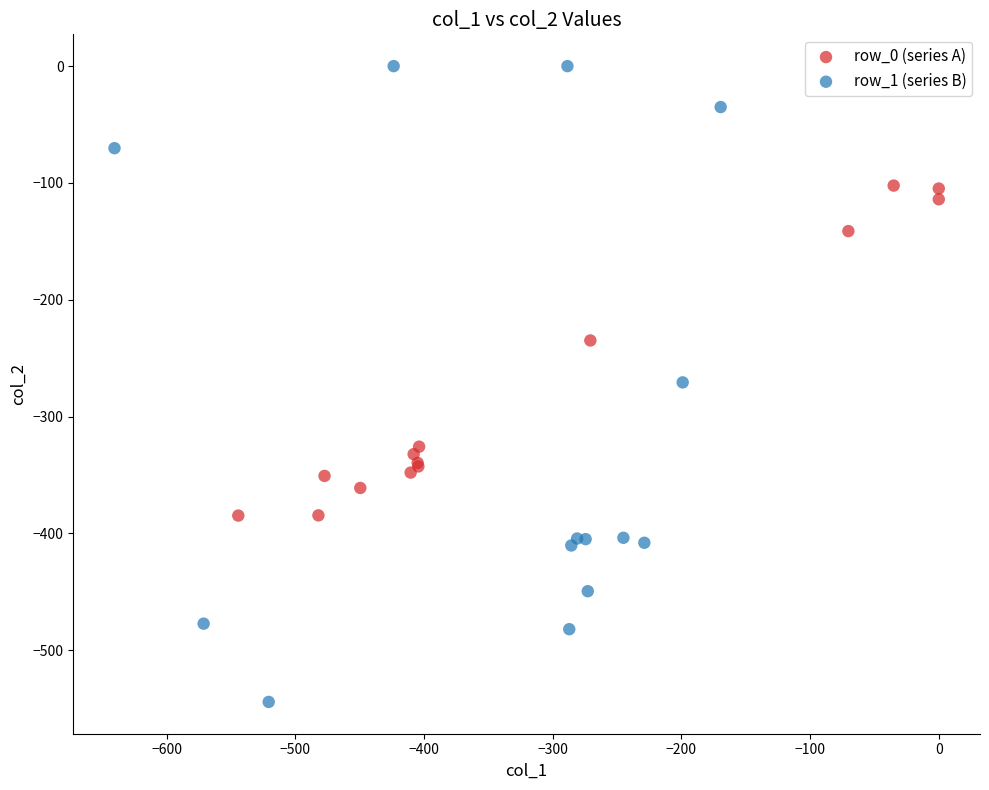

Which series contains the highest Y value?

row_1 (series B)